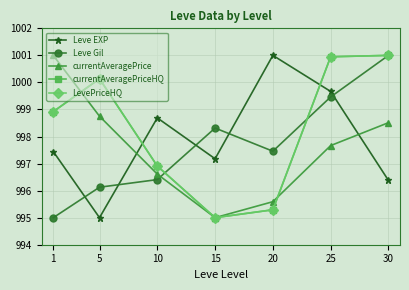

Rank the series by their maximum value, from highest to lowest.

Leve EXP, Leve Gil, currentAveragePrice, currentAveragePriceHQ, LevePriceHQ